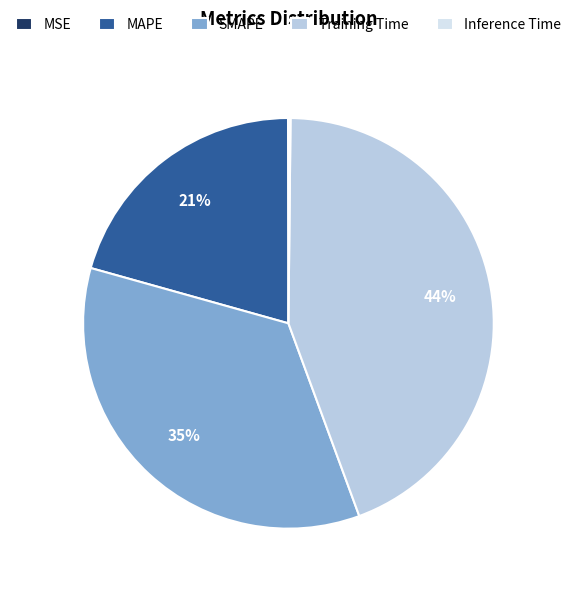

Is there any slice that represents more than half of the pie?

No